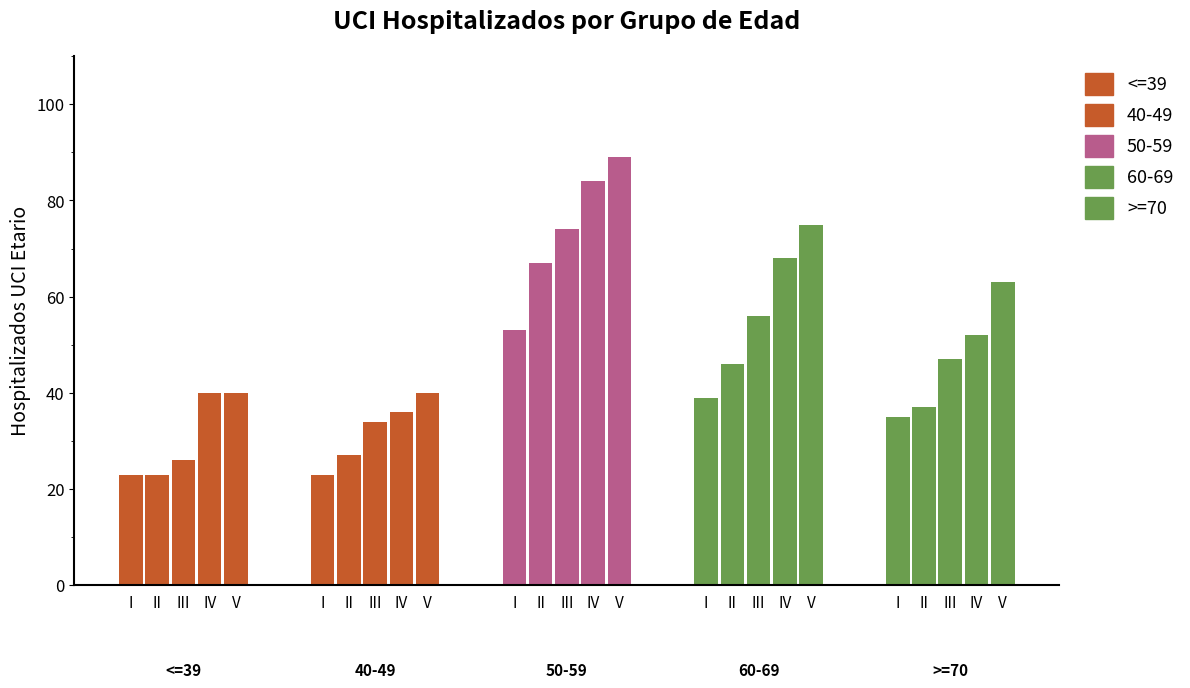

Reading left to right, extract all data points from this chart.

<=39: 2020-04-01=23	2020-04-02=23	2020-04-03=26	2020-04-04=40	2020-04-05=40
40-49: 2020-04-01=23	2020-04-02=27	2020-04-03=34	2020-04-04=36	2020-04-05=40
50-59: 2020-04-01=53	2020-04-02=67	2020-04-03=74	2020-04-04=84	2020-04-05=89
60-69: 2020-04-01=39	2020-04-02=46	2020-04-03=56	2020-04-04=68	2020-04-05=75
>=70: 2020-04-01=35	2020-04-02=37	2020-04-03=47	2020-04-04=52	2020-04-05=63